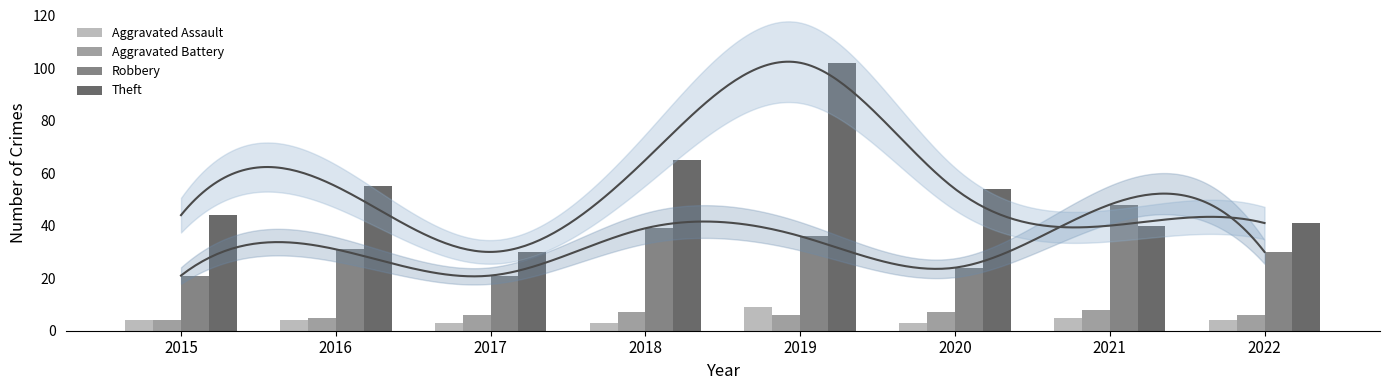

Rank the series at 2021 from highest to lowest value.

Robbery, Theft, Aggravated Battery, Aggravated Assault